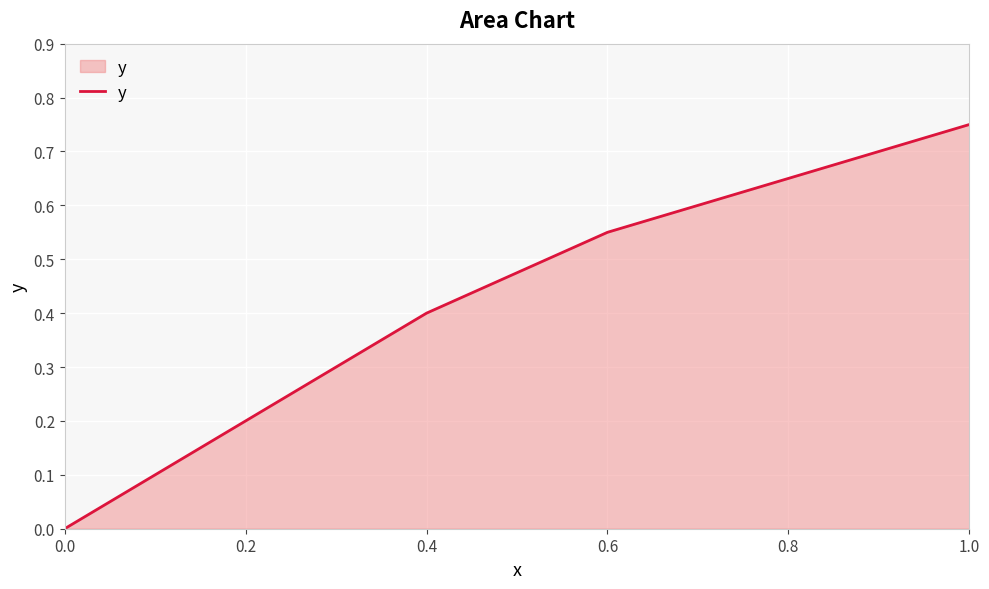

What is the approximate value at 0.4?

0.4